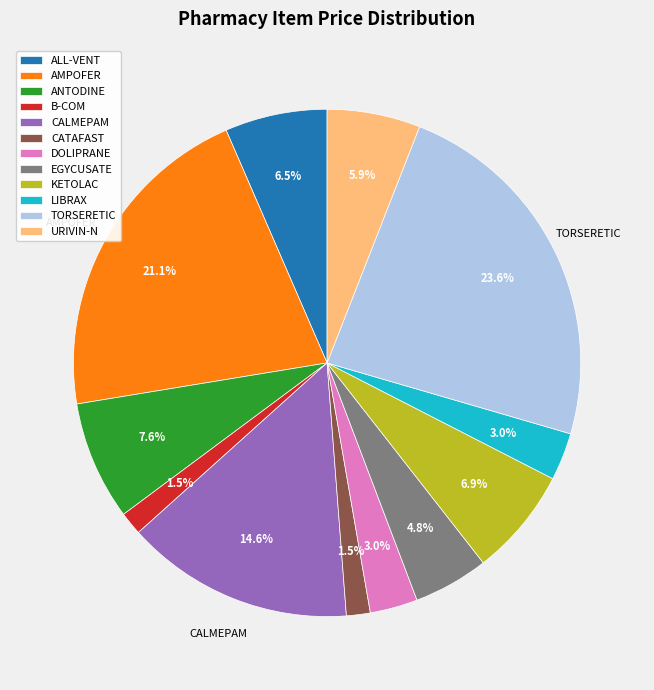

Is KETOLAC the majority of the pie?

No